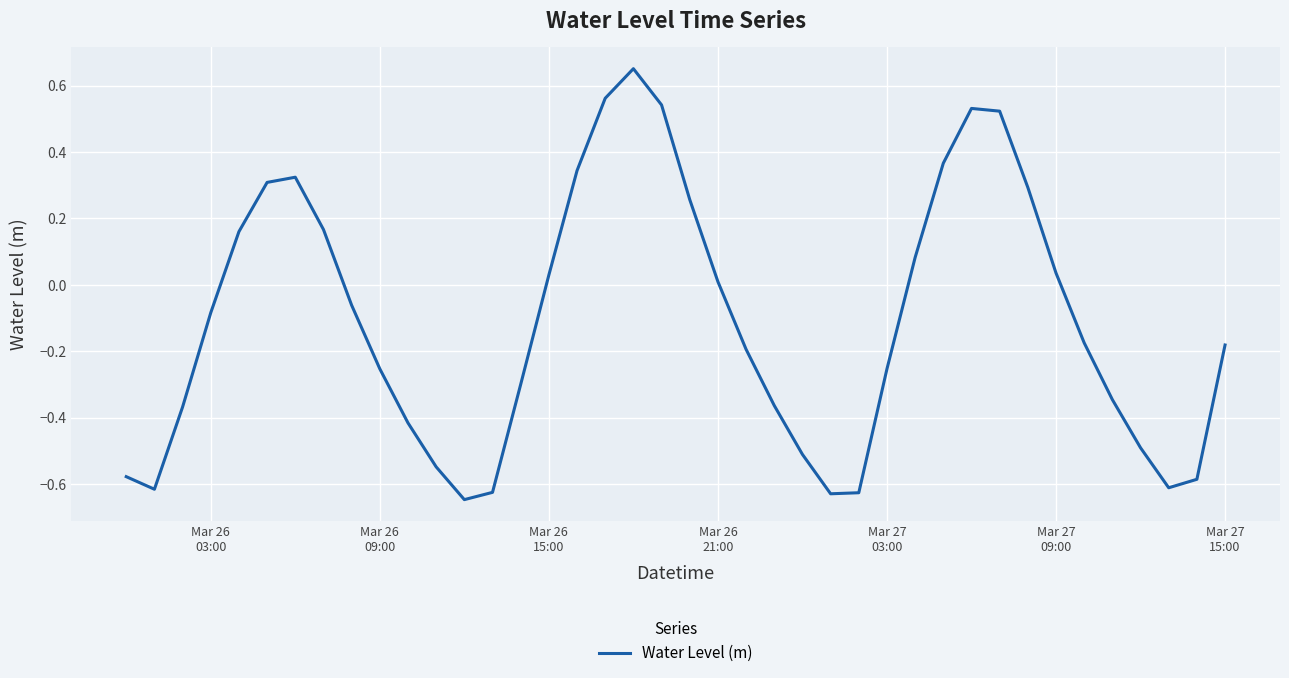

Does the chart display data point markers on the line(s)?

No